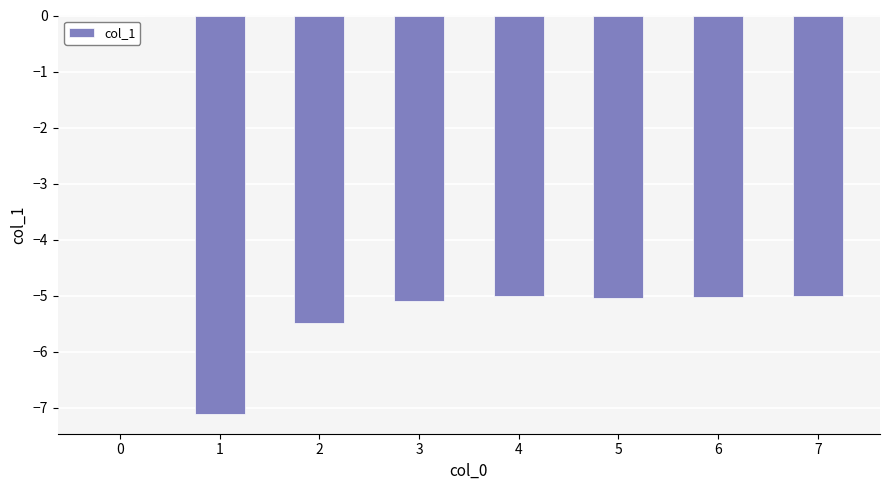

What is the sum of all values?

-37.8